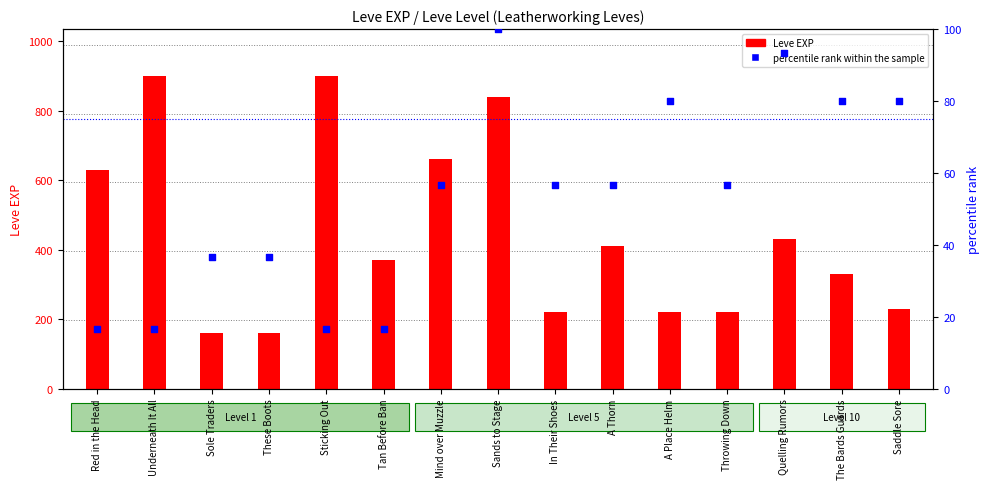

What are all the series names shown in the legend?

Leve EXP, percentile rank within the sample